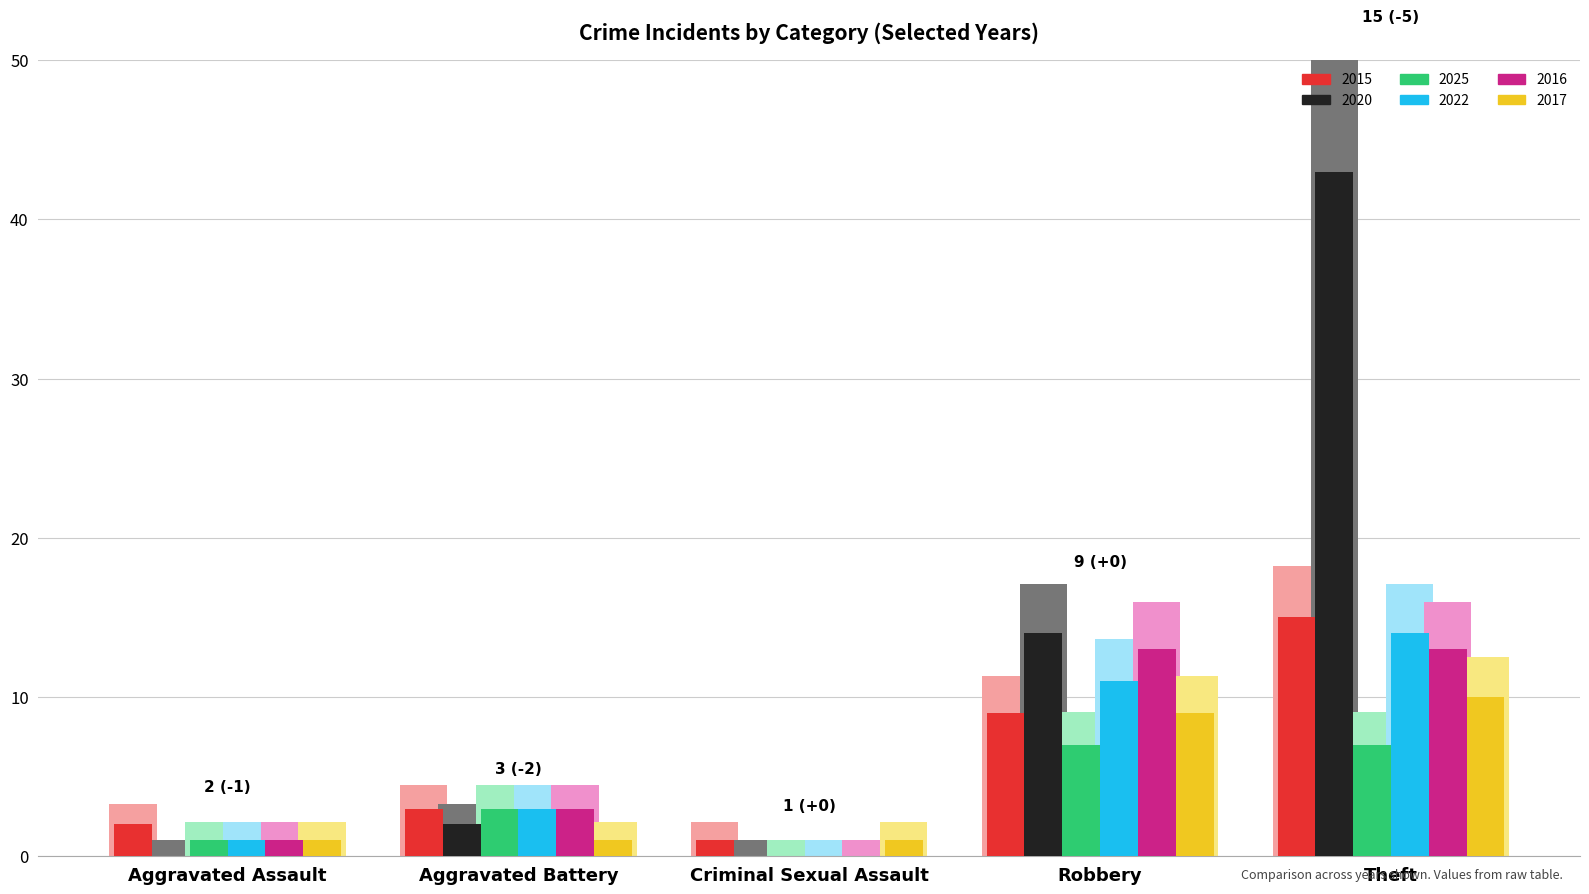

Read the 2015 value at Aggravated Battery.

4.4